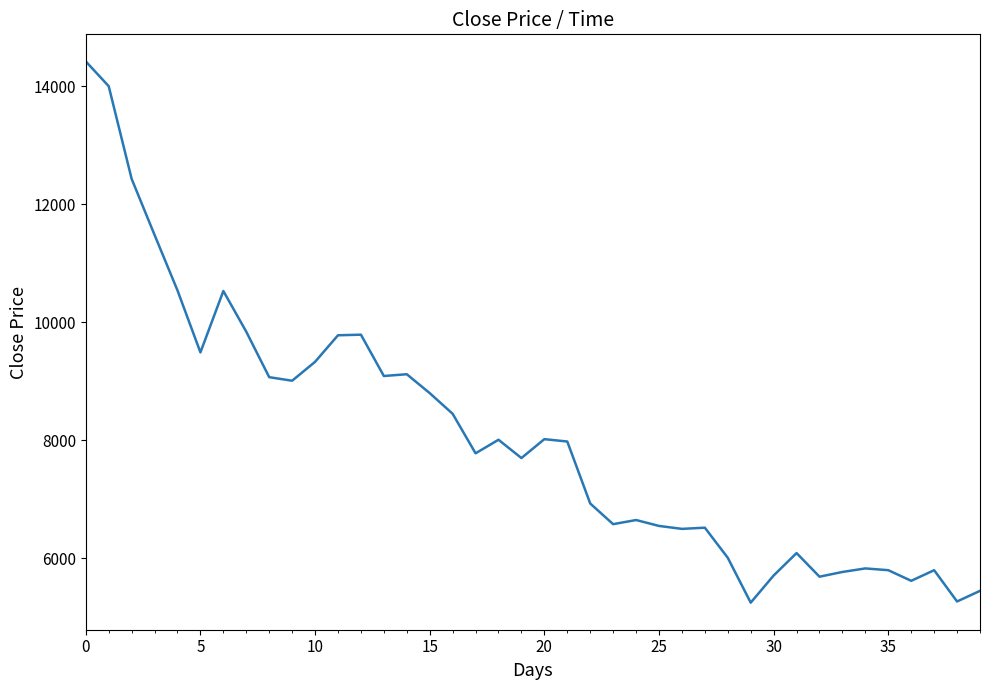

What is the smallest value displayed?

5250